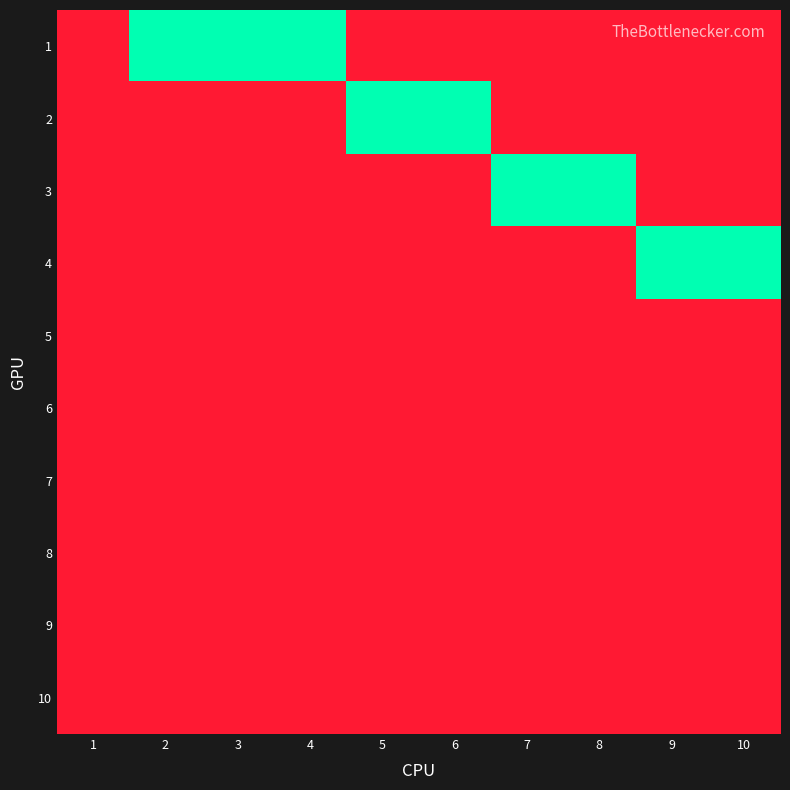

Reading right to left, list all the values displayed in this chart.

1: 10=0	9=0	8=0	7=0	6=0	5=0	4=1	3=1	2=1	1=0
2: 10=0	9=0	8=0	7=0	6=1	5=1	4=0	3=0	2=0	1=0
3: 10=0	9=0	8=1	7=1	6=0	5=0	4=0	3=0	2=0	1=0
4: 10=1	9=1	8=0	7=0	6=0	5=0	4=0	3=0	2=0	1=0
5: 10=0	9=0	8=0	7=0	6=0	5=0	4=0	3=0	2=0	1=0
6: 10=0	9=0	8=0	7=0	6=0	5=0	4=0	3=0	2=0	1=0
7: 10=0	9=0	8=0	7=0	6=0	5=0	4=0	3=0	2=0	1=0
8: 10=0	9=0	8=0	7=0	6=0	5=0	4=0	3=0	2=0	1=0
9: 10=0	9=0	8=0	7=0	6=0	5=0	4=0	3=0	2=0	1=0
10: 10=0	9=0	8=0	7=0	6=0	5=0	4=0	3=0	2=0	1=0